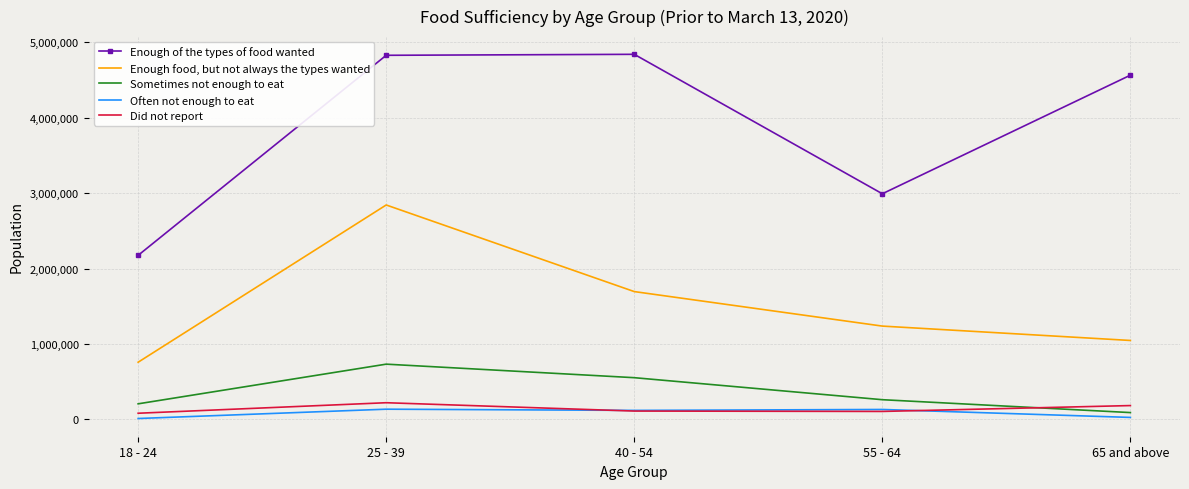

What is the greatest value displayed?

4842723